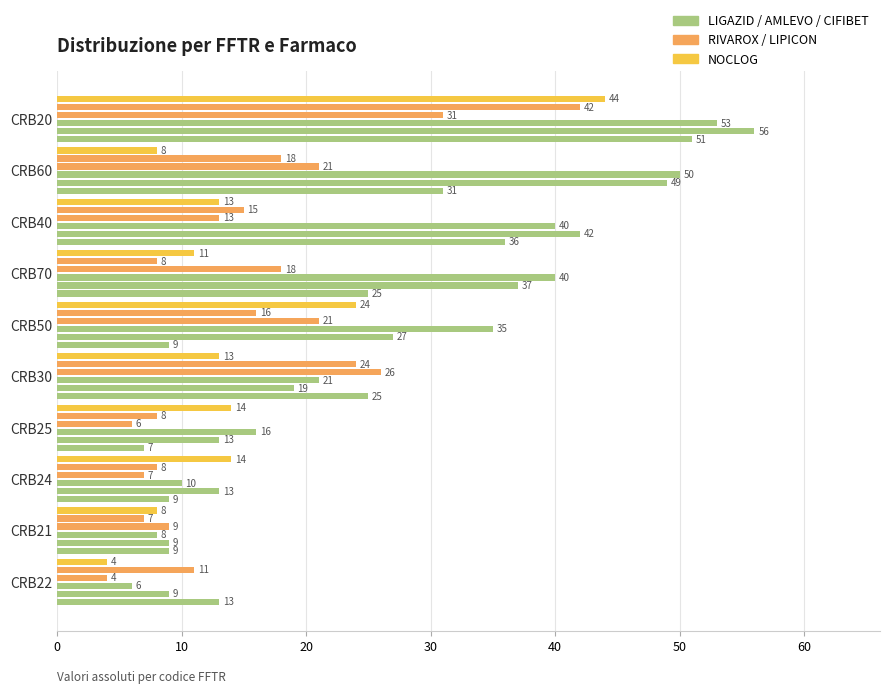

What position from the right is CRB50?

5